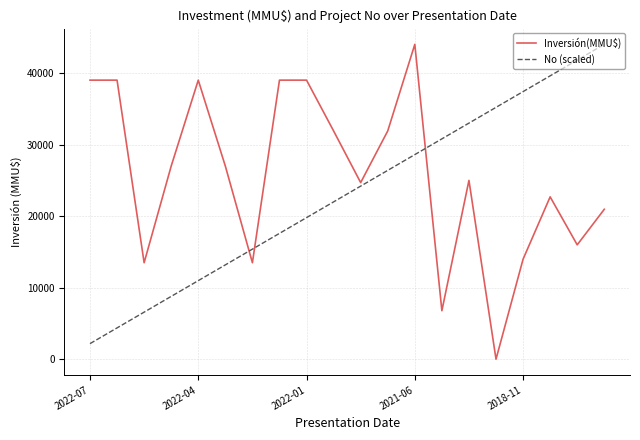

What is the average value of the No (scaled) series?

23100